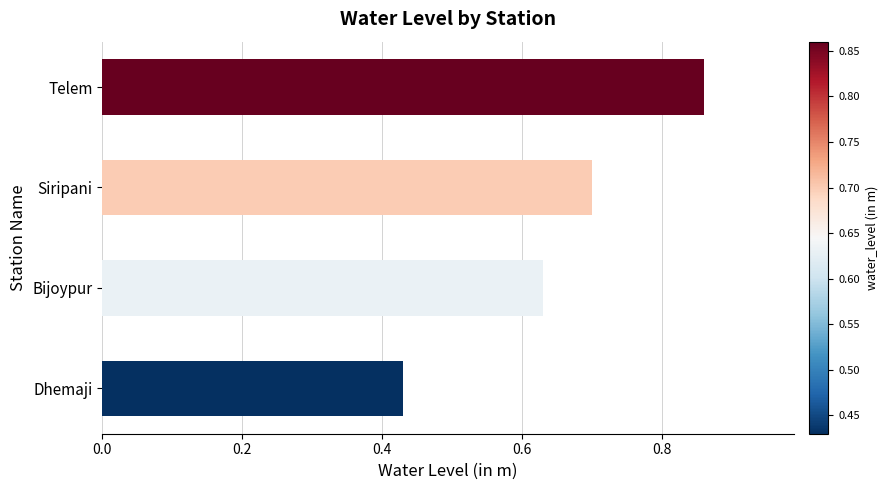

Rank the categories by value from highest to lowest.

Telem, Siripani, Bijoypur, Dhemaji